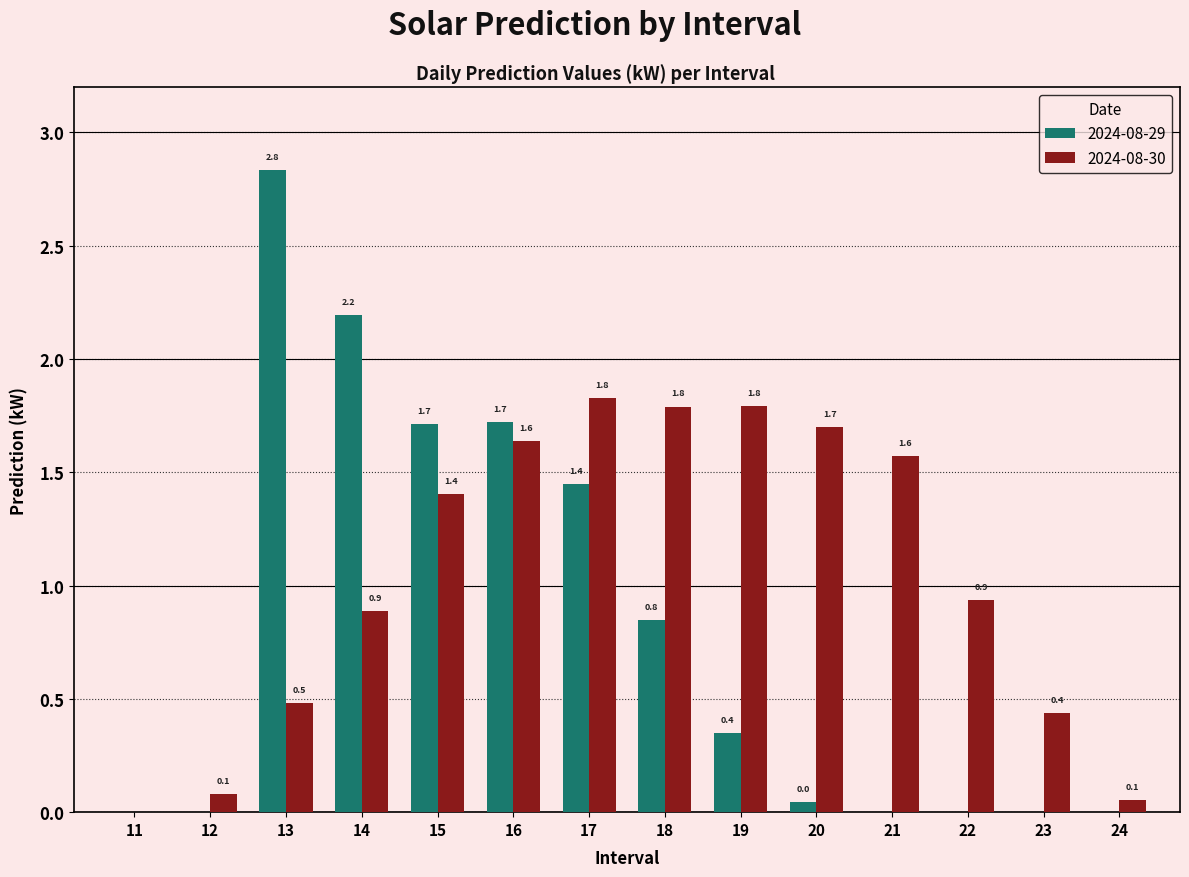

How many groups of bars are there?

14